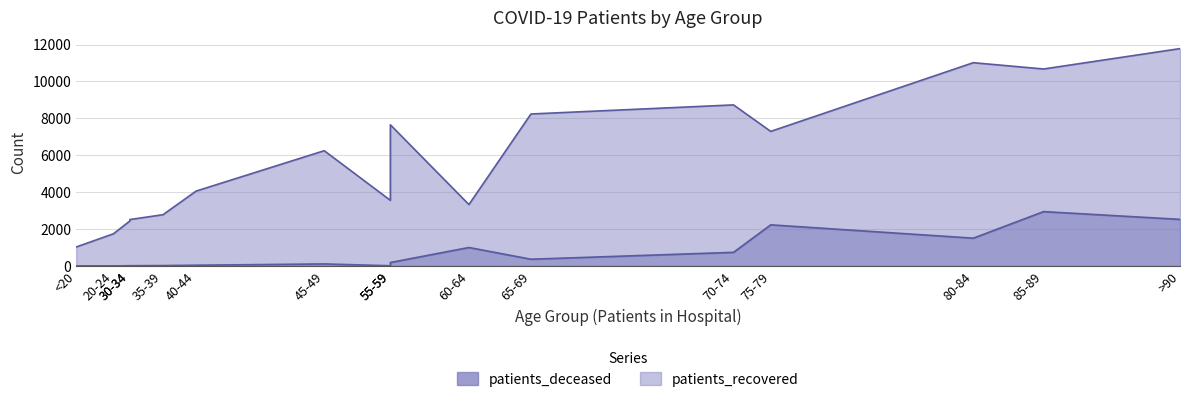

What is the label of the 10th point from the left?

60-64